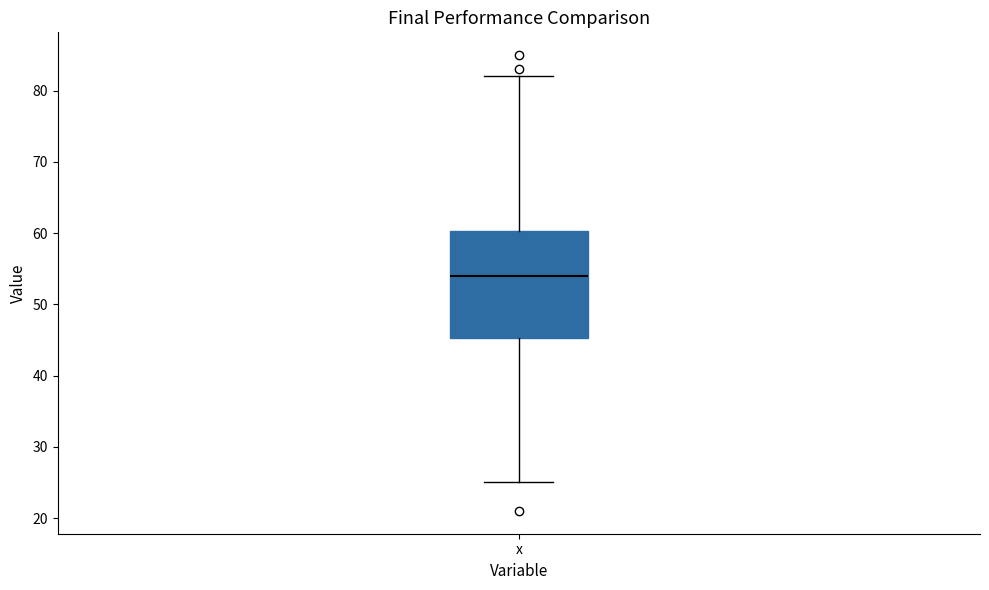

Transcribe this box plot: give where the median line is, the range the box spans, and where the two whiskers end, as read against the y-axis. The values are not printed on the chart, so give them approximately, as read against the axis.

median 54, box 45 to 60, whiskers 25 to 82